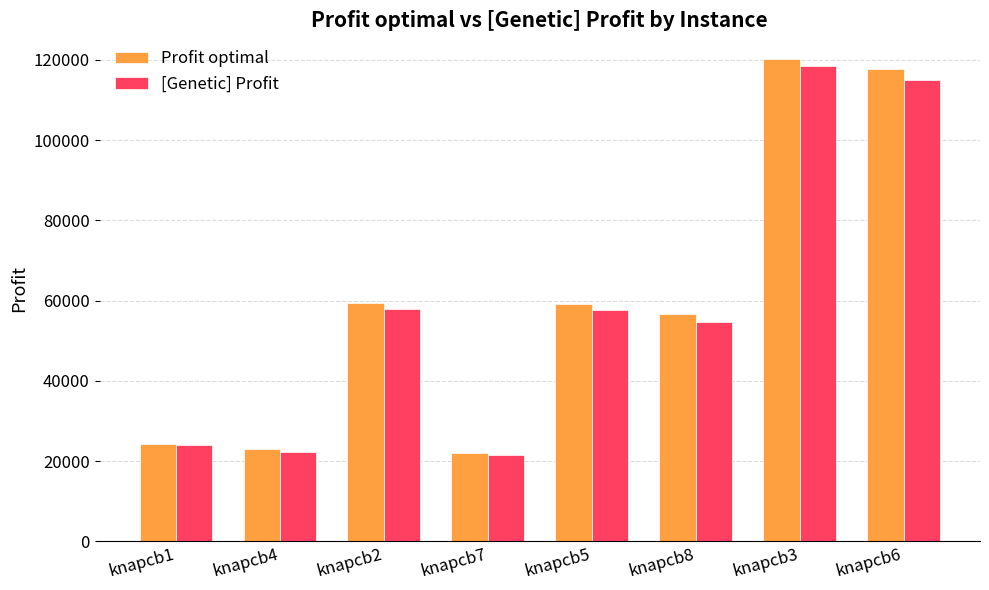

Which series changed the most between knapcb4 and knapcb6?

Profit optimal